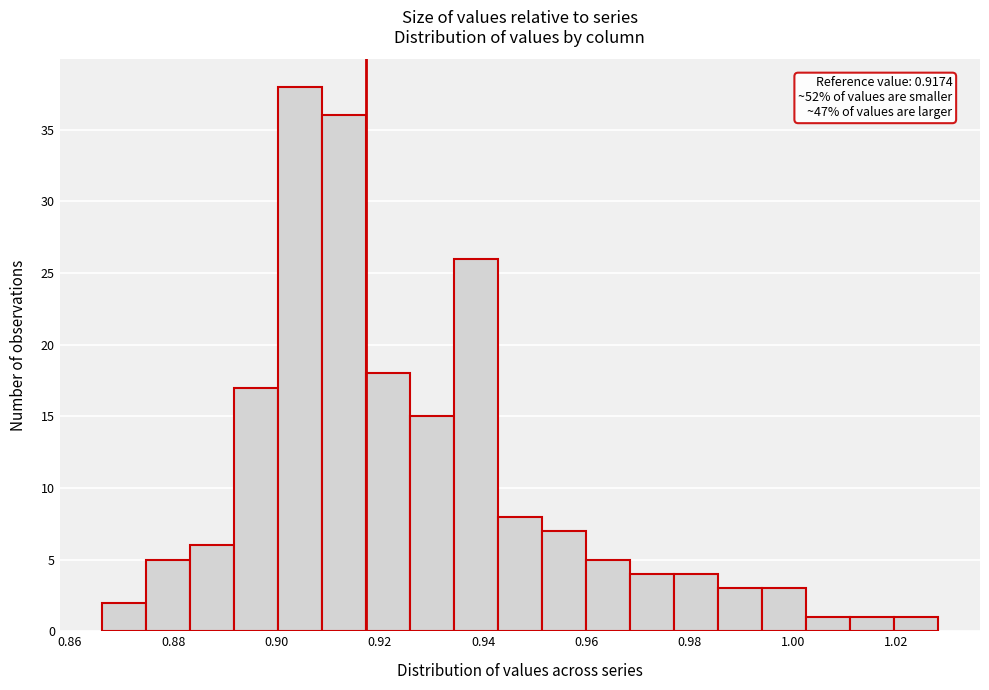

Over which range of the x-axis is the bar tallest?

0.900 to 0.908